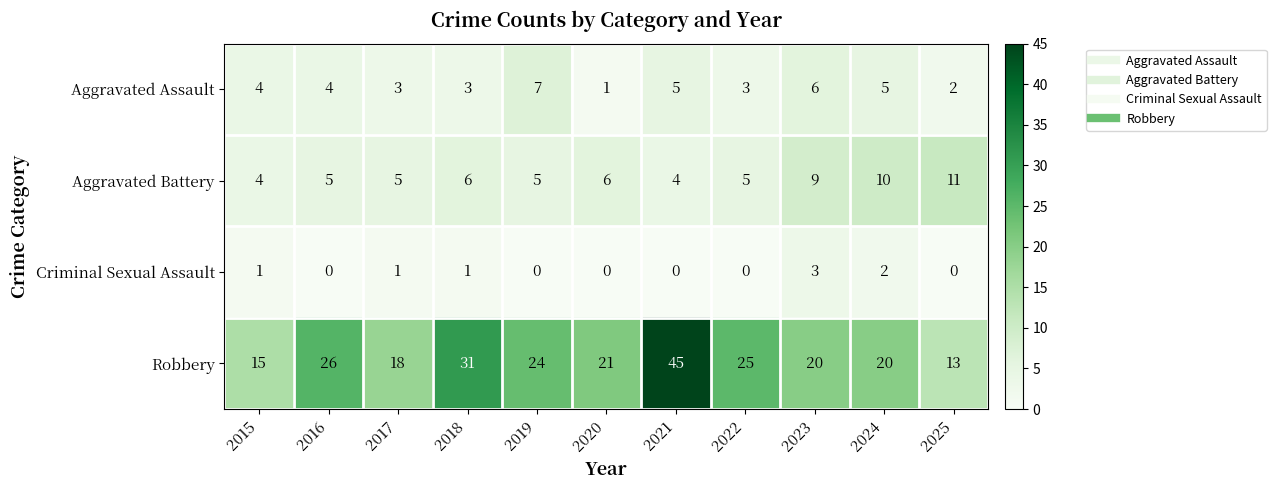

What is the average value of the Aggravated Battery series?

6